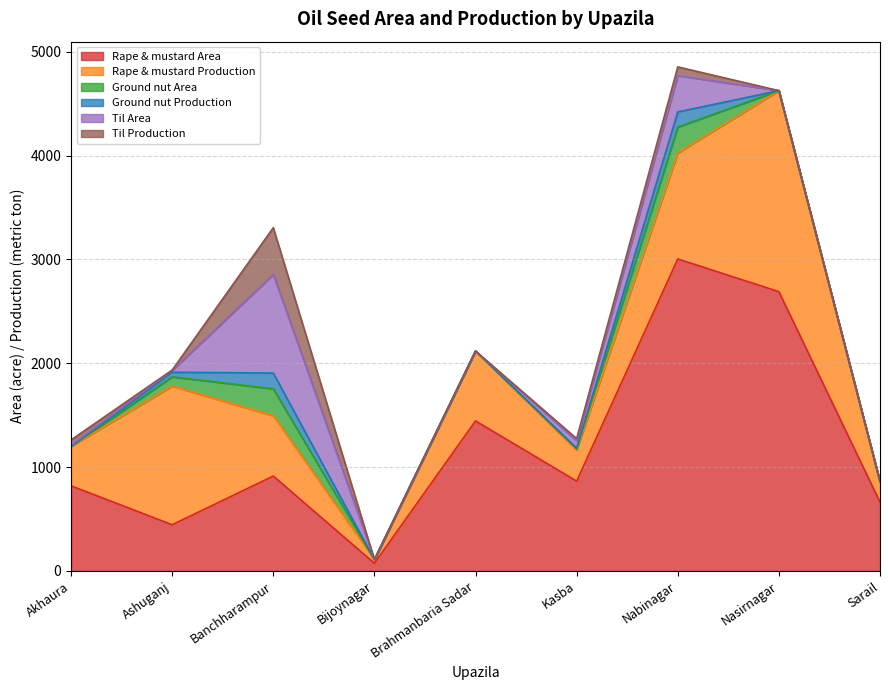

At which label does Rape & mustard Area reach its minimum?

Bijoynagar